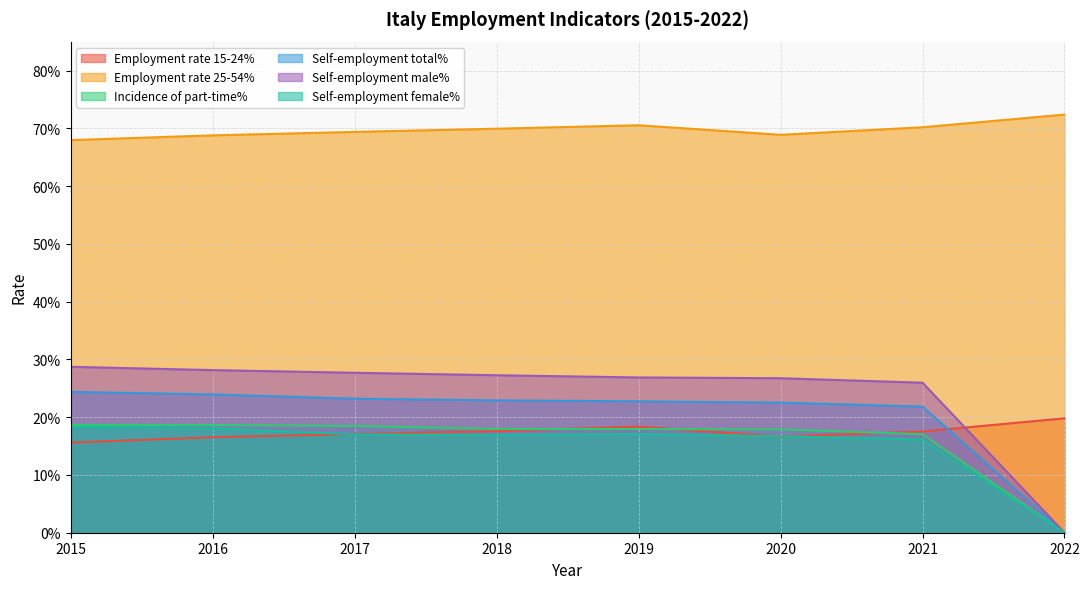

Is it true that Self-employment total% equals 0.3 at 2019?

False